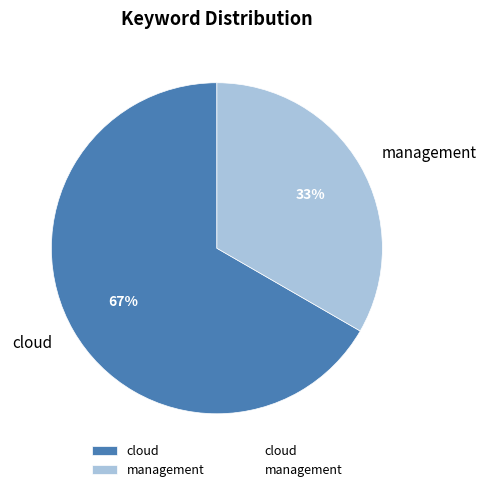

Count the number of slices in the pie.

2